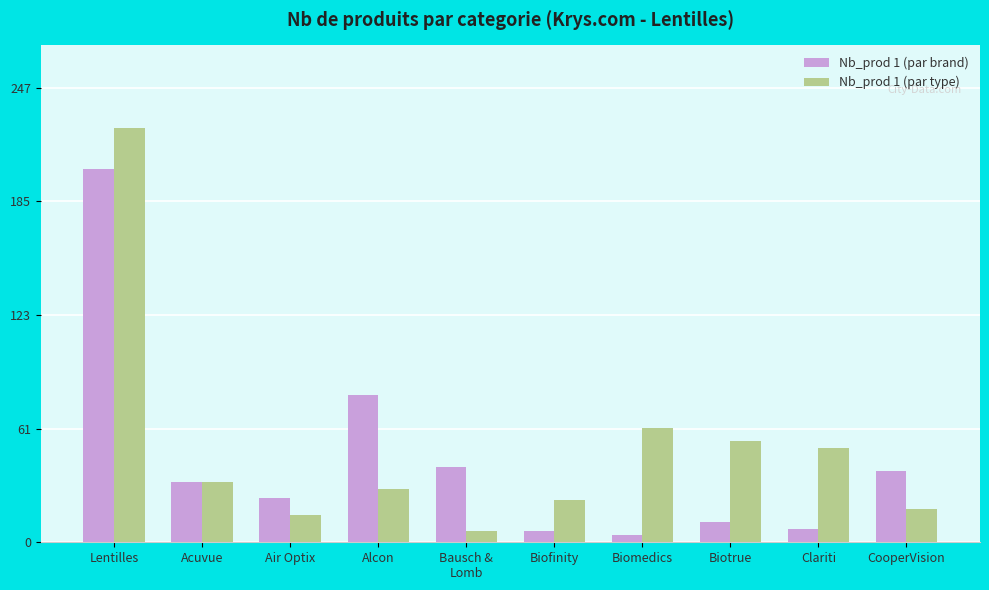

What is the sum of all Nb_prod 1 (par type) values?

517